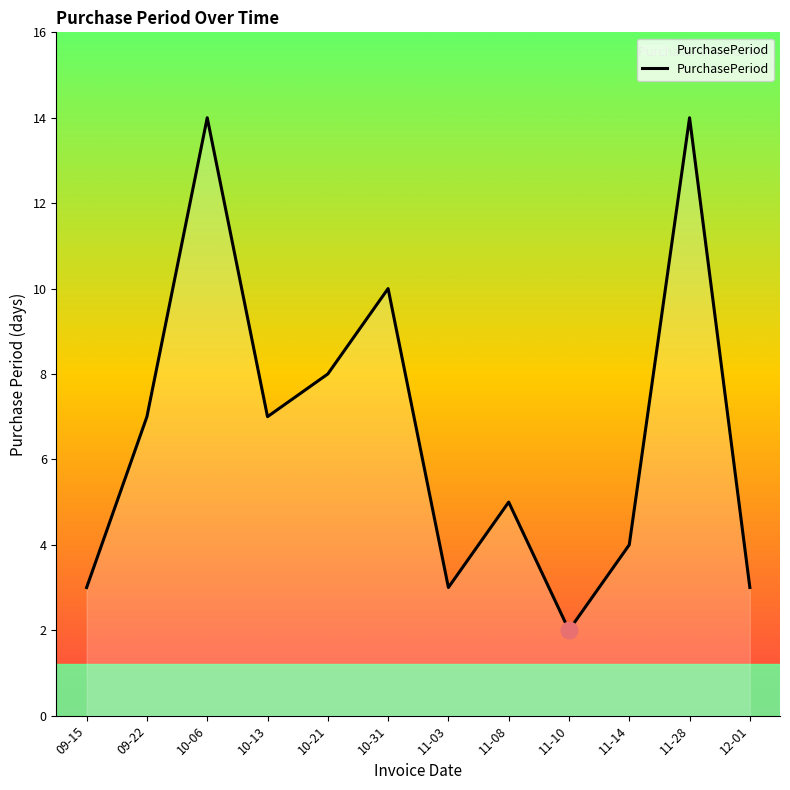

Does the chart have visible grid lines?

No